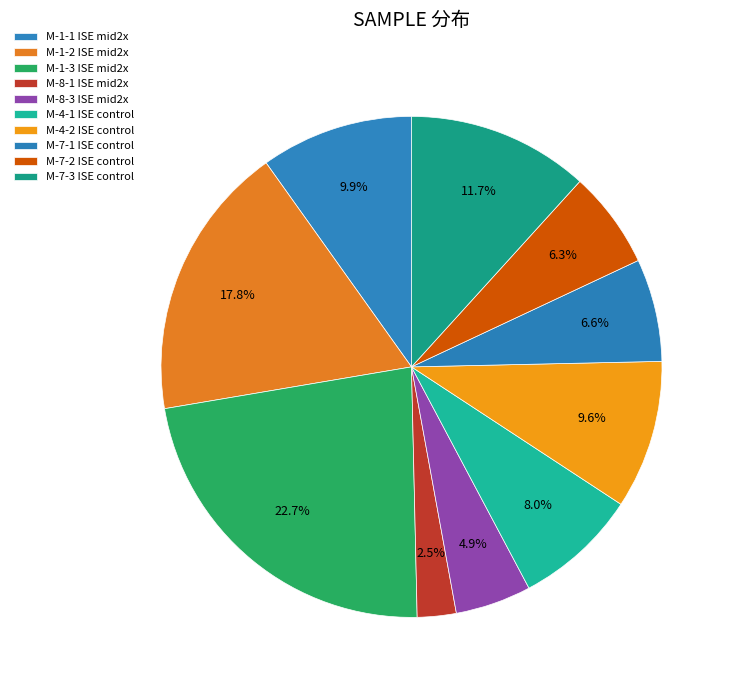

Rank the categories by value from lowest to highest.

M-8-1 ISE mid2x, M-8-3 ISE mid2x, M-7-2 ISE control, M-7-1 ISE control, M-4-1 ISE control, M-4-2 ISE control, M-1-1 ISE mid2x, M-7-3 ISE control, M-1-2 ISE mid2x, M-1-3 ISE mid2x